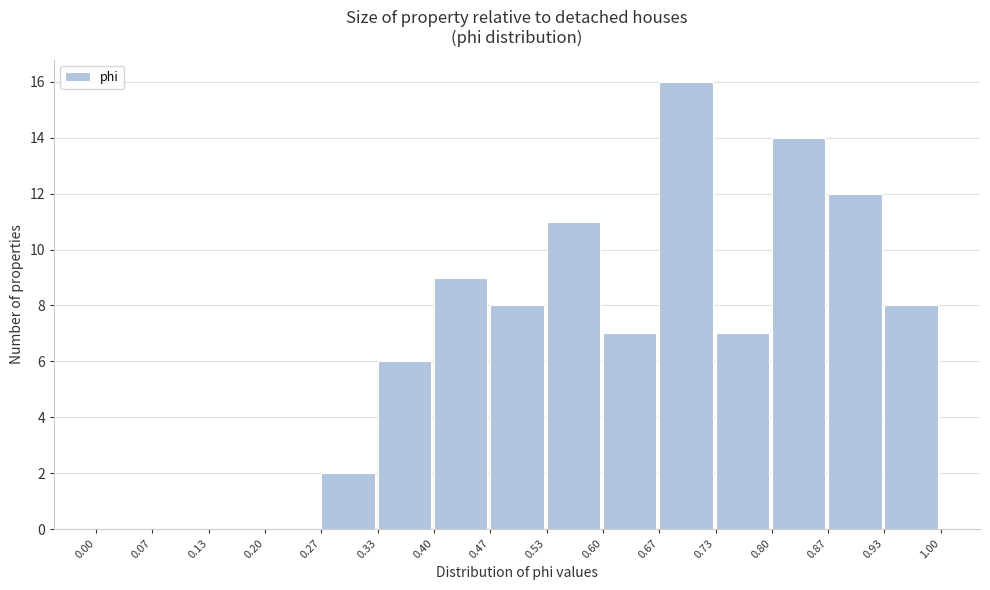

Reading left to right, list every bar in this chart as the range it spans on the x-axis followed by its height. The values are not printed on the chart, so give them approximately, as read against the axis.

0.00 to 0.07: 0
0.07 to 0.13: 0
0.13 to 0.20: 0
0.20 to 0.27: 0
0.27 to 0.33: 2
0.33 to 0.40: 6
0.40 to 0.47: 9
0.47 to 0.53: 8
0.53 to 0.60: 11
0.60 to 0.67: 7
0.67 to 0.73: 16
0.73 to 0.80: 7
0.80 to 0.87: 14
0.87 to 0.93: 12
0.93 to 1.00: 8